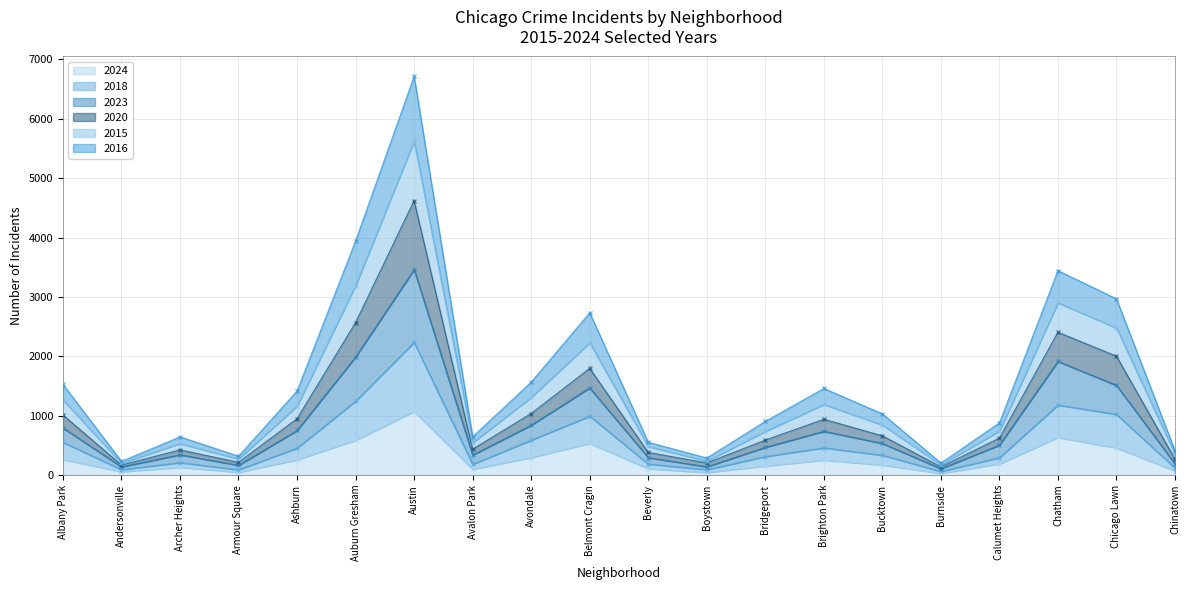

At which category does 2015 reach its first local valley?

Andersonville